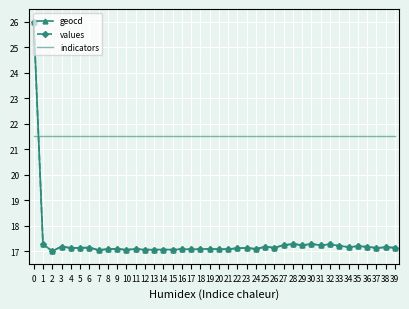

Where do values and indicators first cross each other?

0 and 1